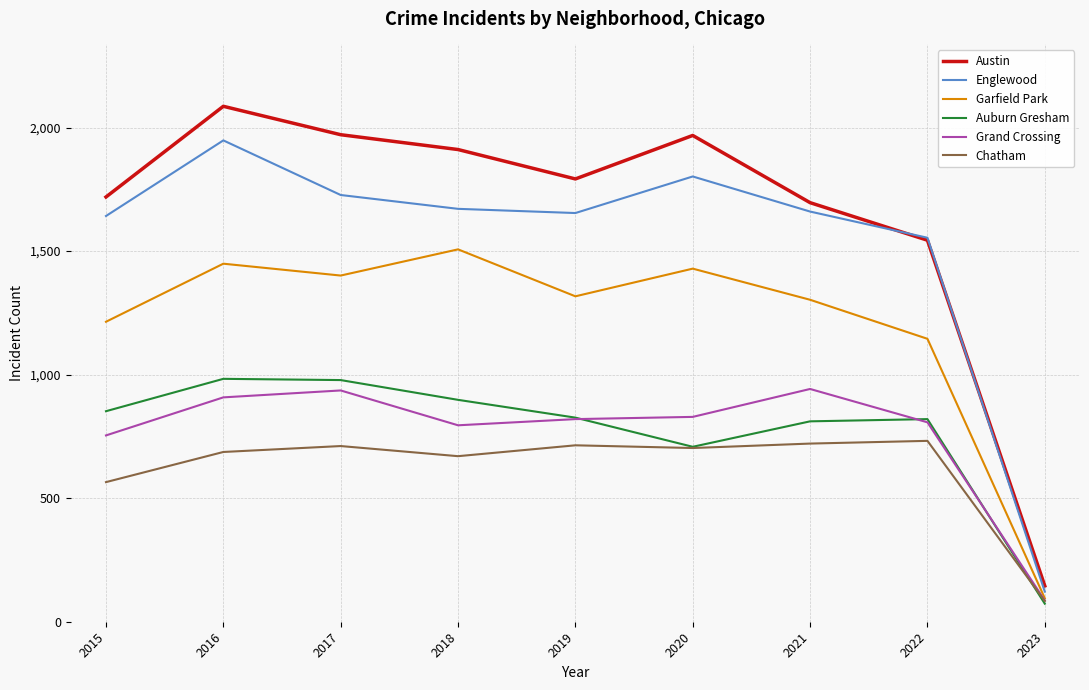

True or false: Austin and Auburn Gresham intersect in this chart.

False